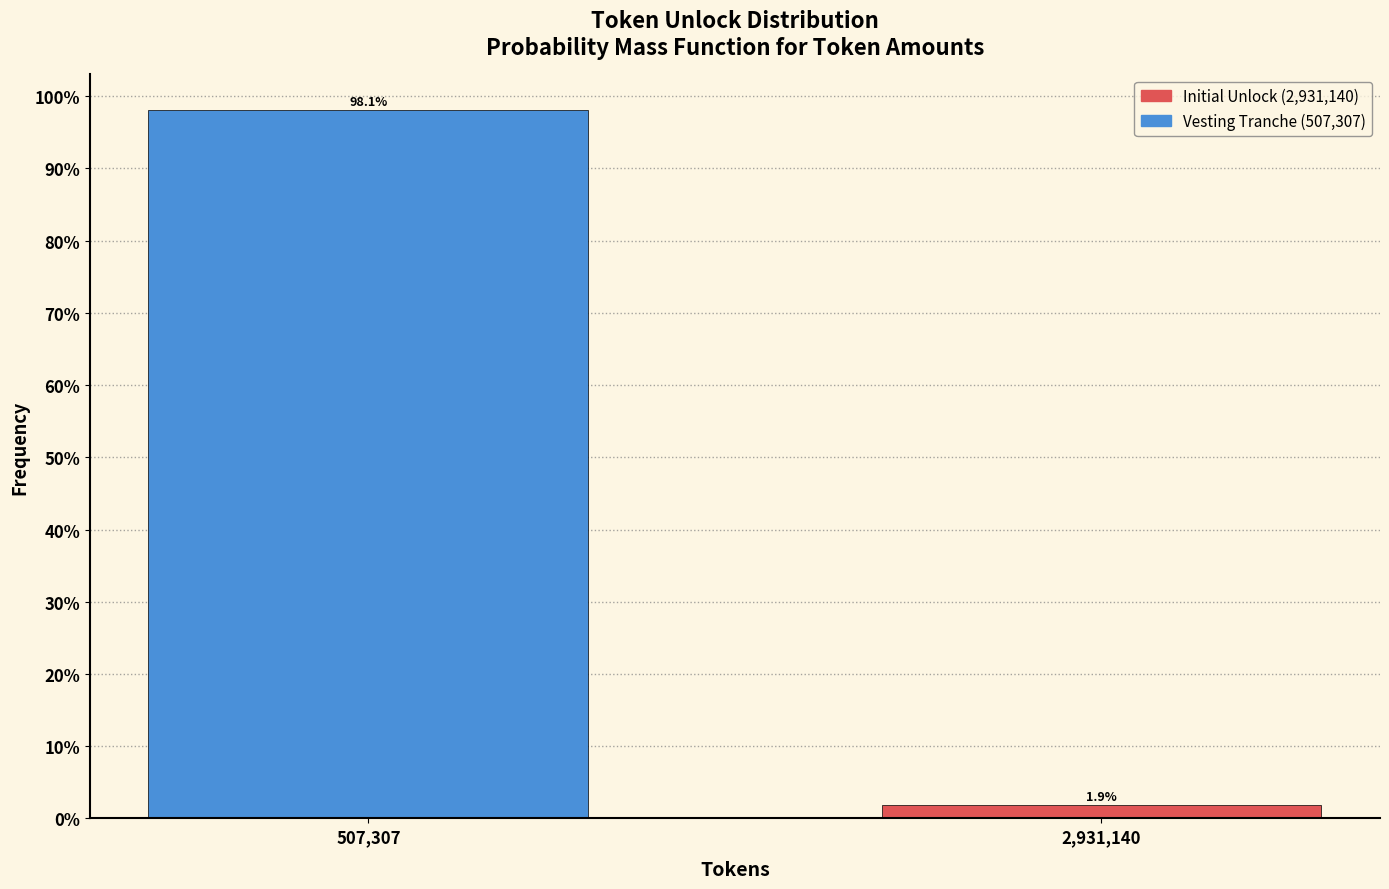

Reading left to right, what are all the values shown in this chart?

507,307=98.1	2,931,140=1.9